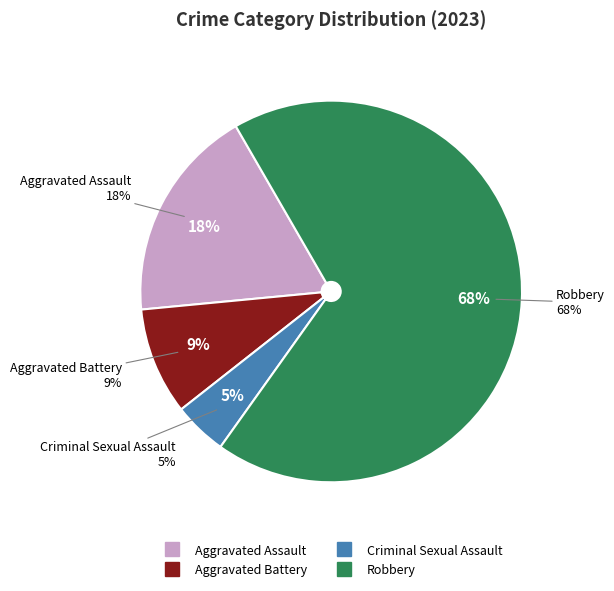

Count the number of slices in the pie.

4